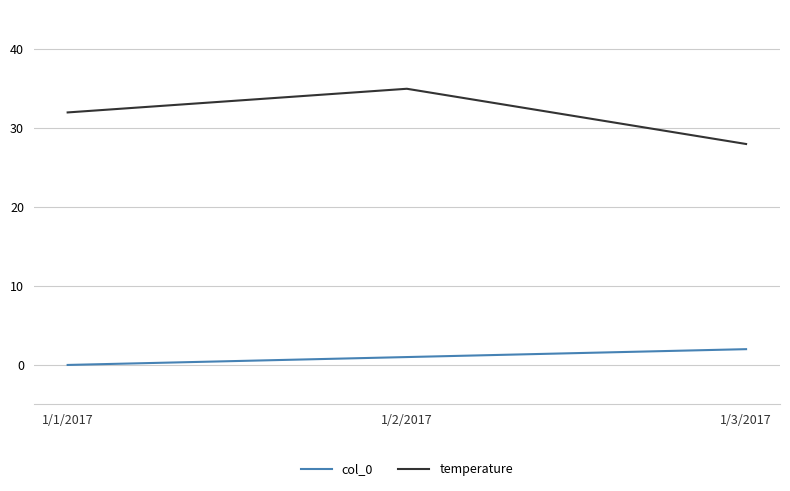

Reading right to left, extract all data points from this chart.

col_0: 2	1	0
temperature: 28	35	32